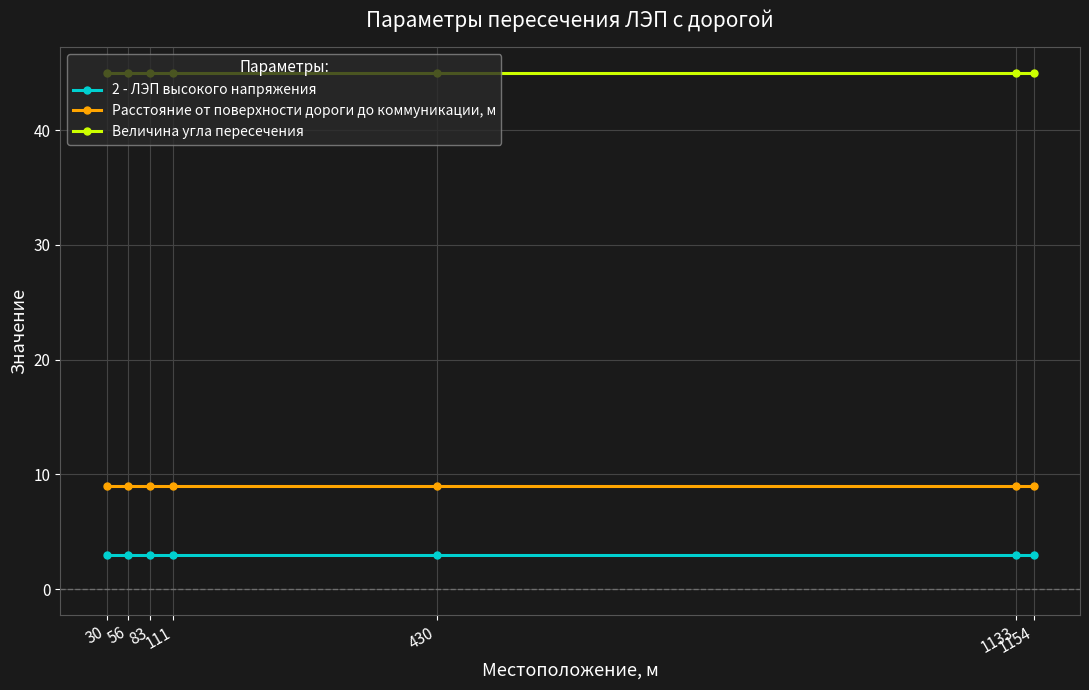

Does the chart have visible grid lines?

Yes